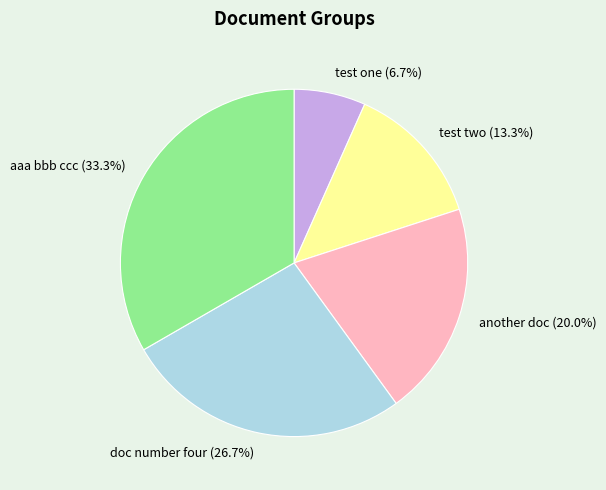

Which has a higher value, test one or test two?

test two